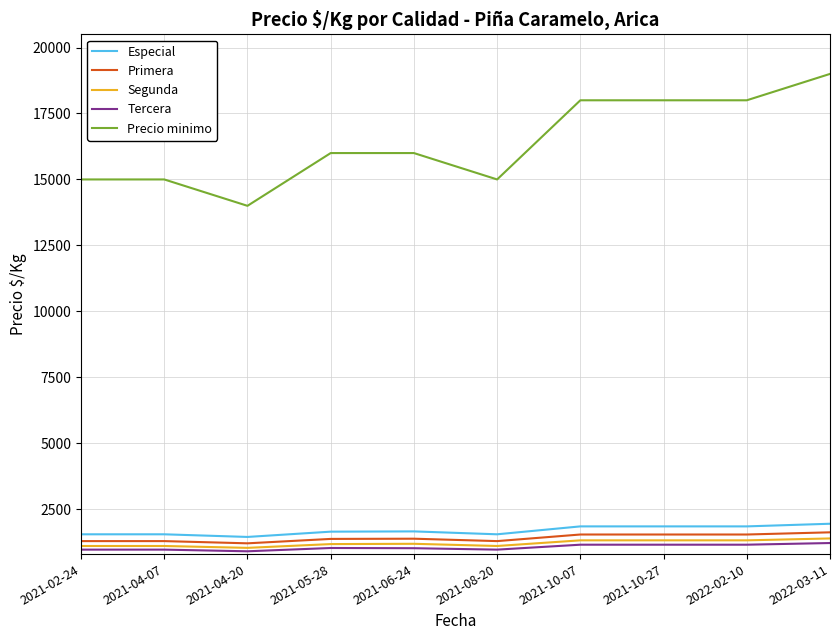

Which series has the largest total across all categories?

Precio minimo